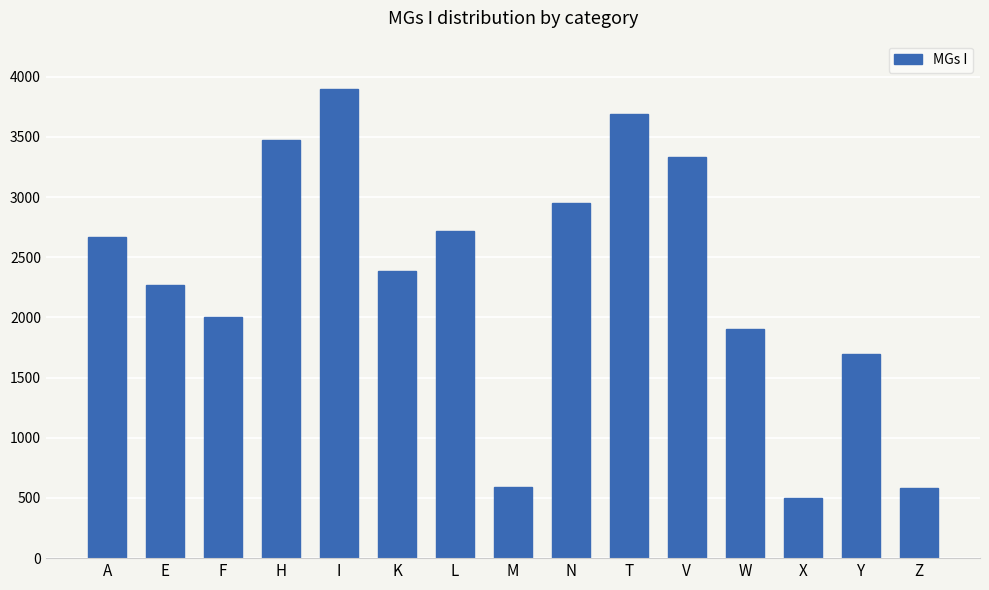

Where is the data nearest to the value 2197?

E